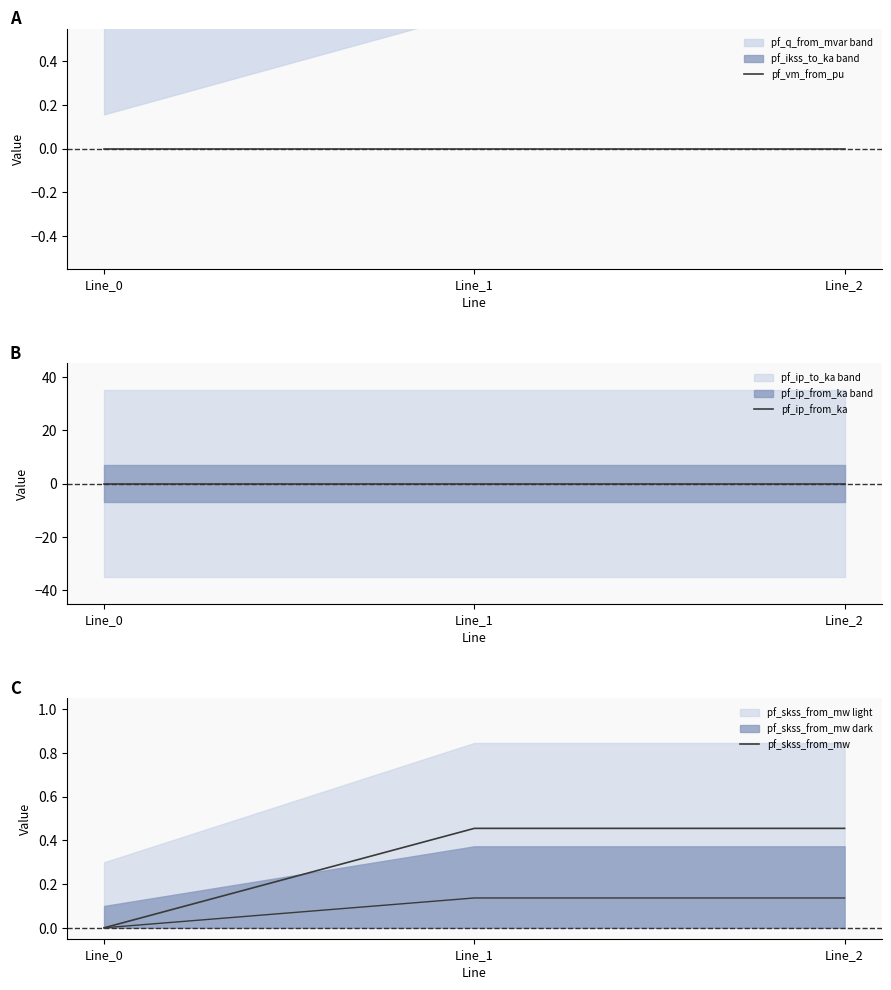

How many positive values does the pf_skss_from_mw series have?

2